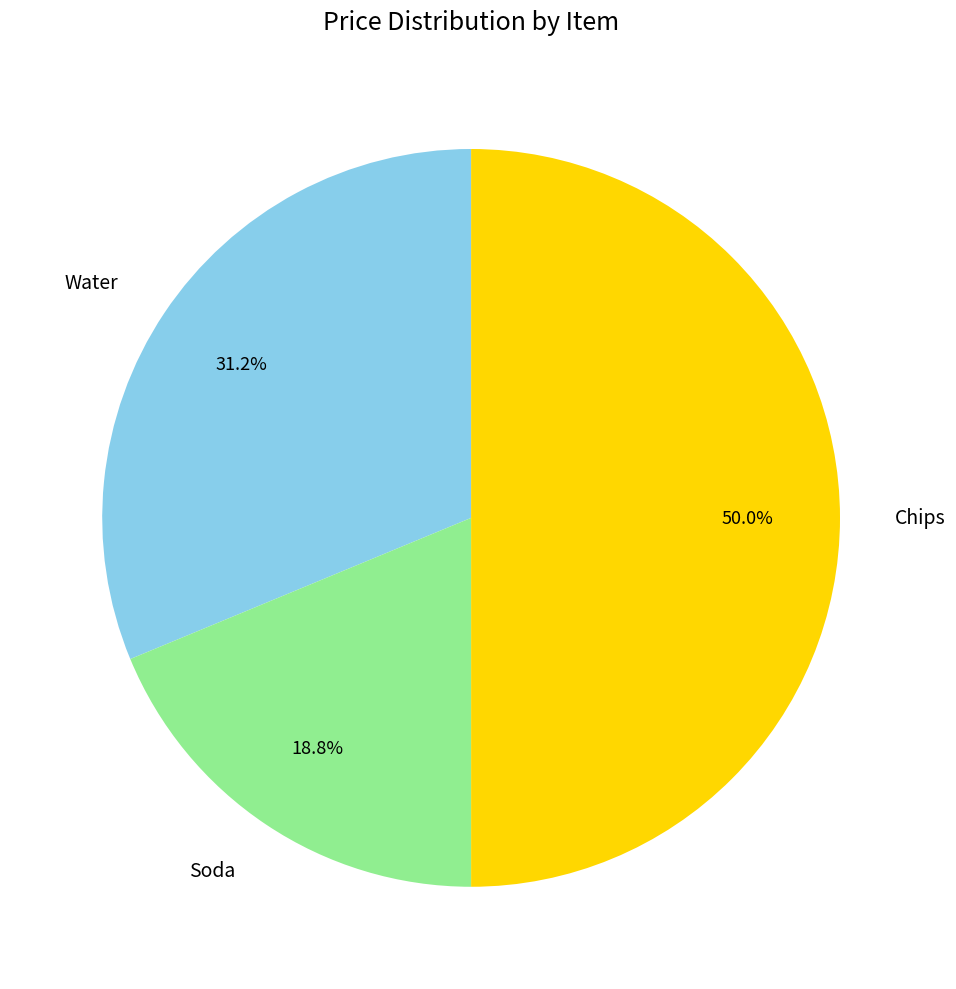

To the nearest percent, what percentage of the pie is Chips?

50%